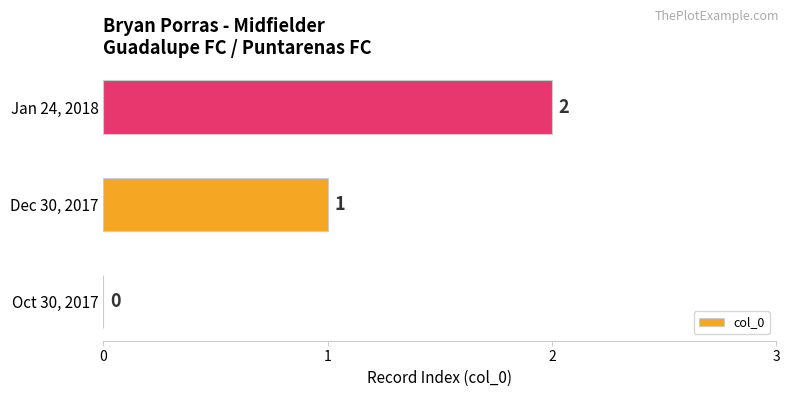

True or false: the data shows 2 at Jan 24, 2018.

True